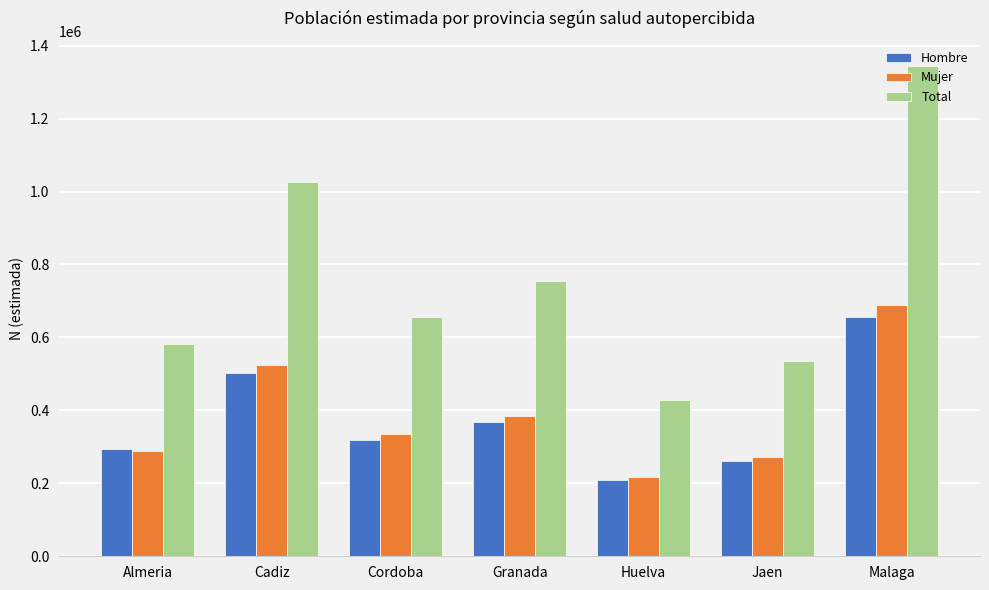

How many distinct data groups are displayed?

3